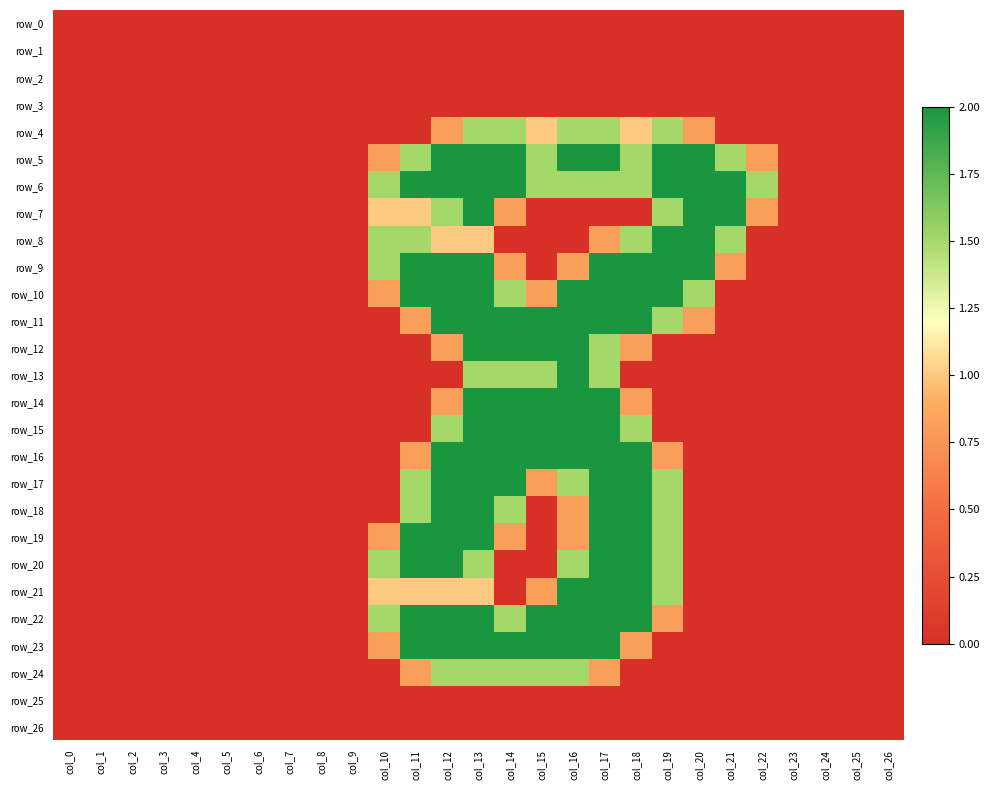

Which series has the largest total across all categories?

row_6